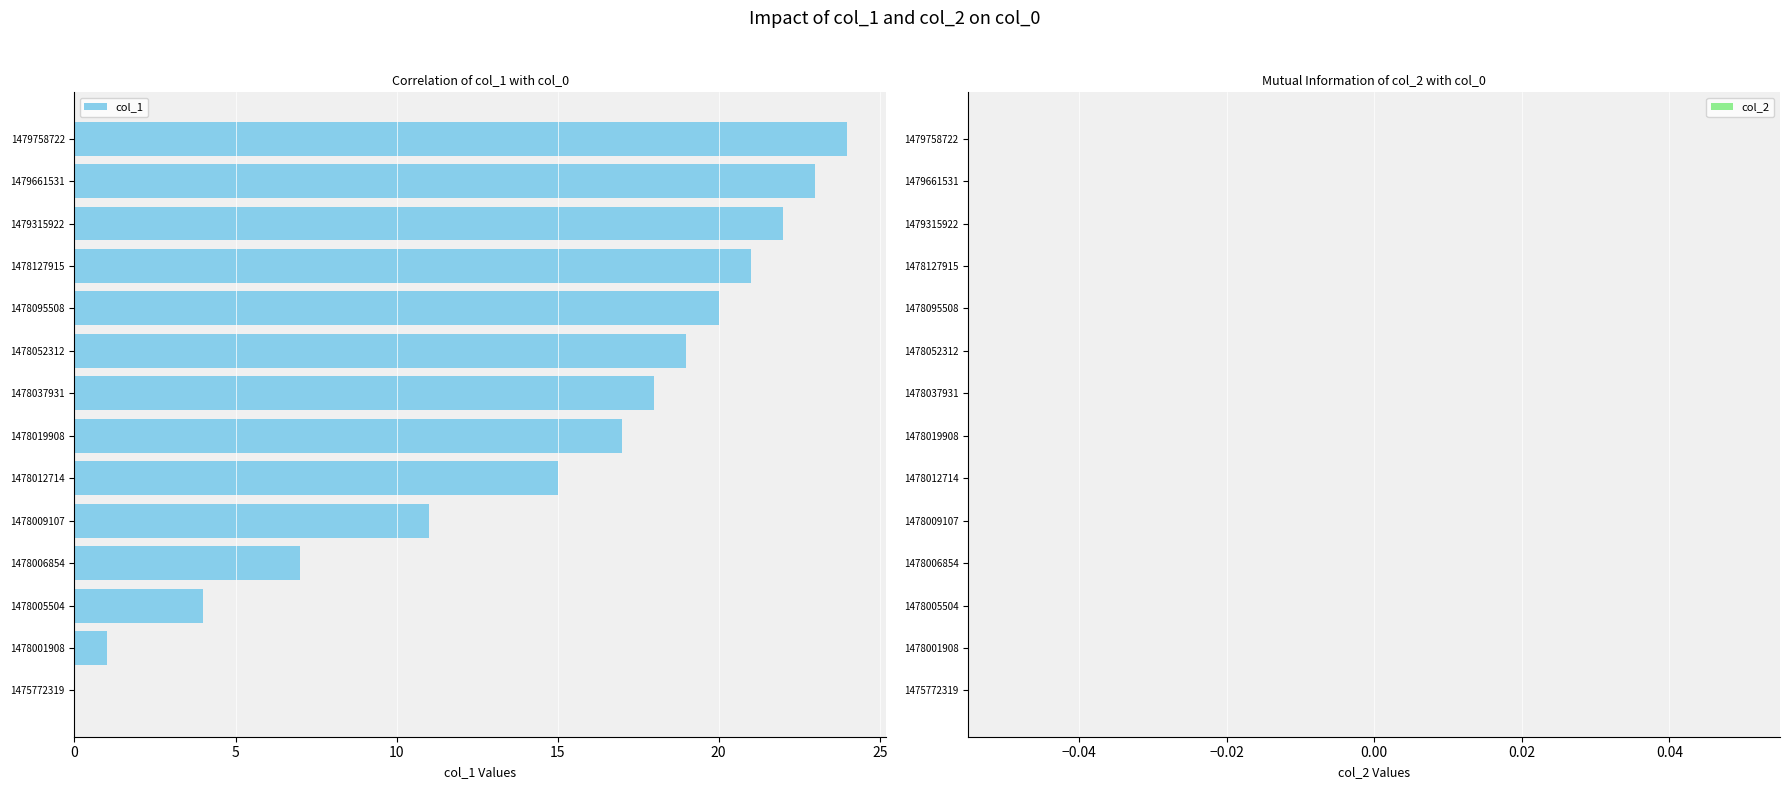

Reading bottom to top, transcribe all the data shown in this chart.

1475772319=0	1478001908=1	1478005504=4	1478006854=7	1478009107=11	1478012714=15	1478019908=17	1478037931=18	1478052312=19	1478095508=20	1478127915=21	1479315922=22	1479661531=23	1479758722=24